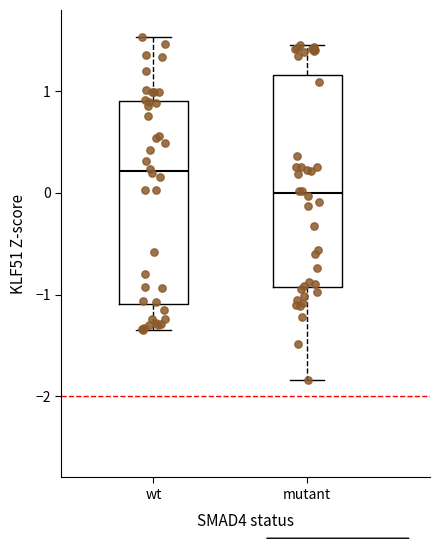

Which box has the lowest median line?

mutant